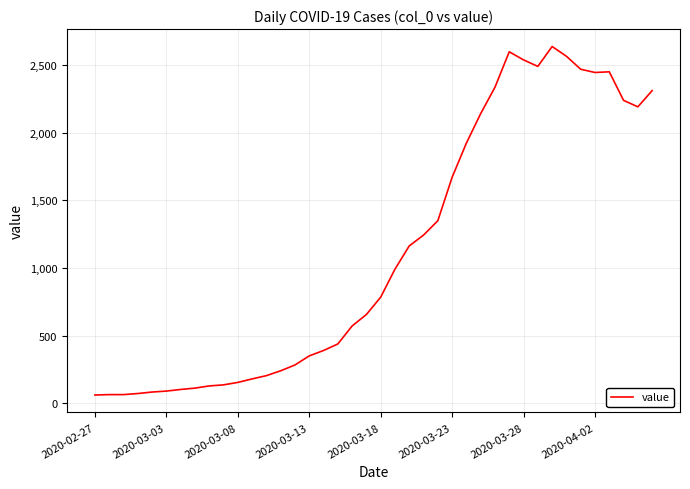

Does the chart have visible grid lines?

Yes